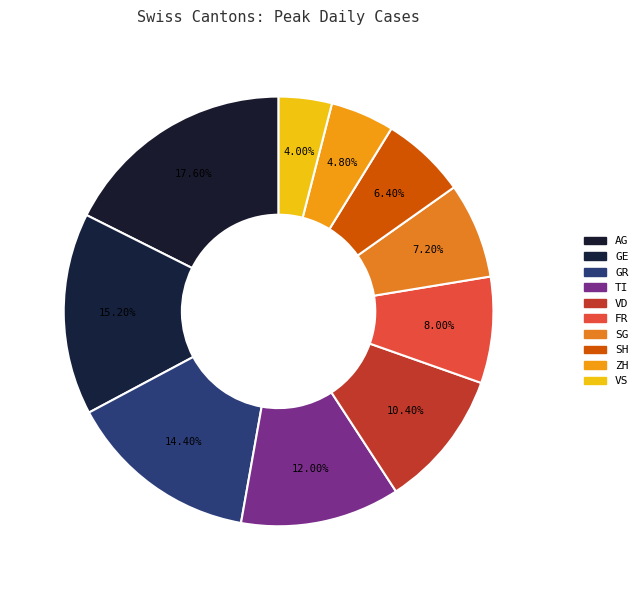

To the nearest percent, what is the difference between the largest and smallest slice percentages?

14%